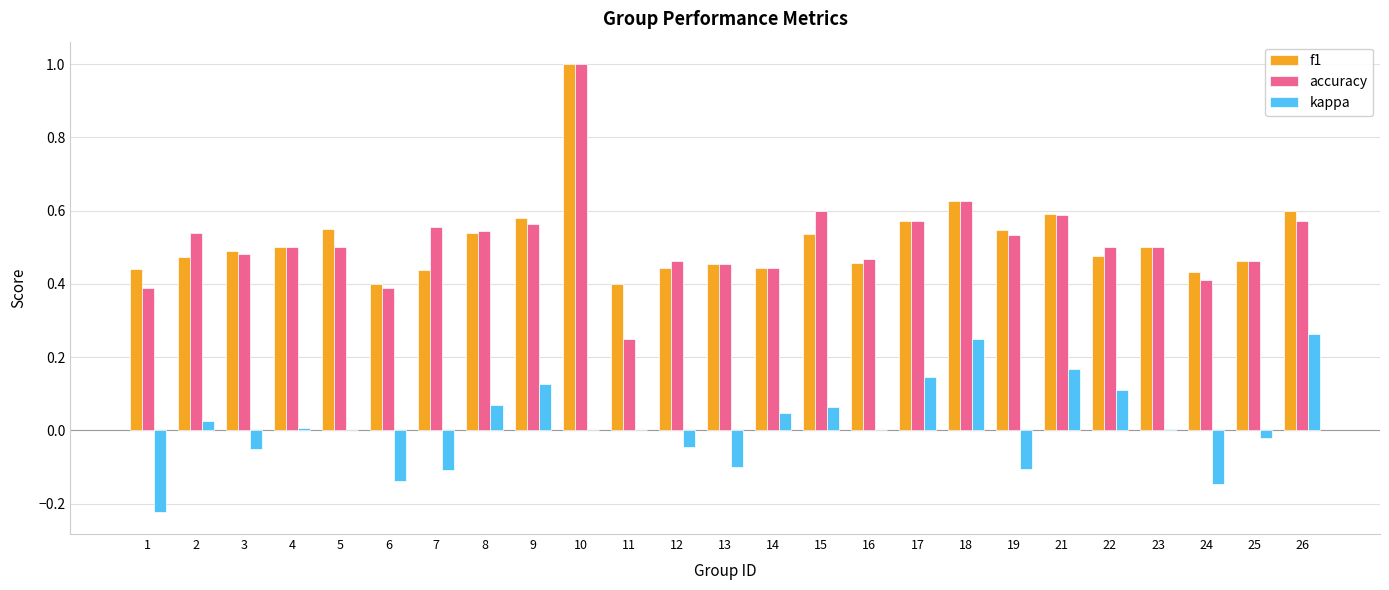

Is the value of accuracy at 15 greater than the value of kappa at 14?

Yes